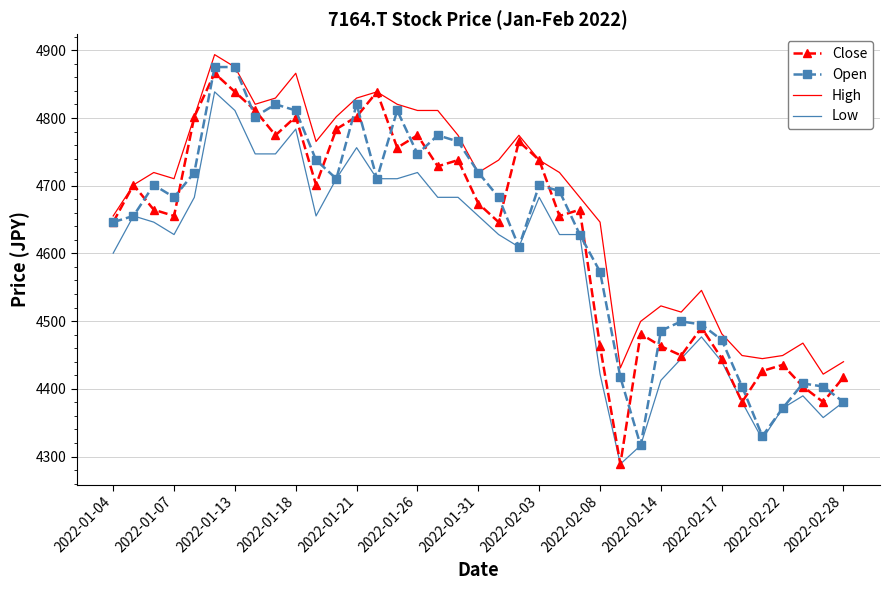

Which series has the largest total across all categories?

High